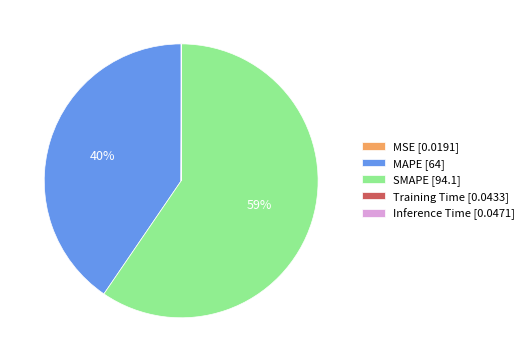

Is SMAPE [94.1] the majority of the pie?

Yes